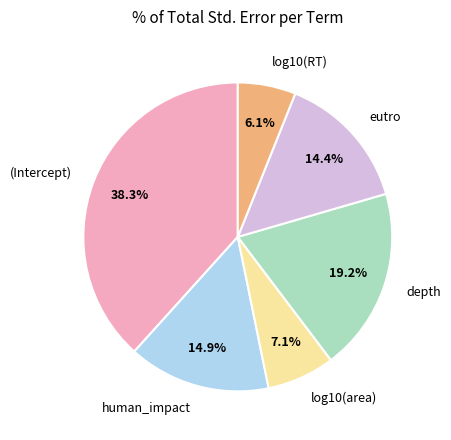

Do human_impact and eutro together represent more than half of the pie?

No